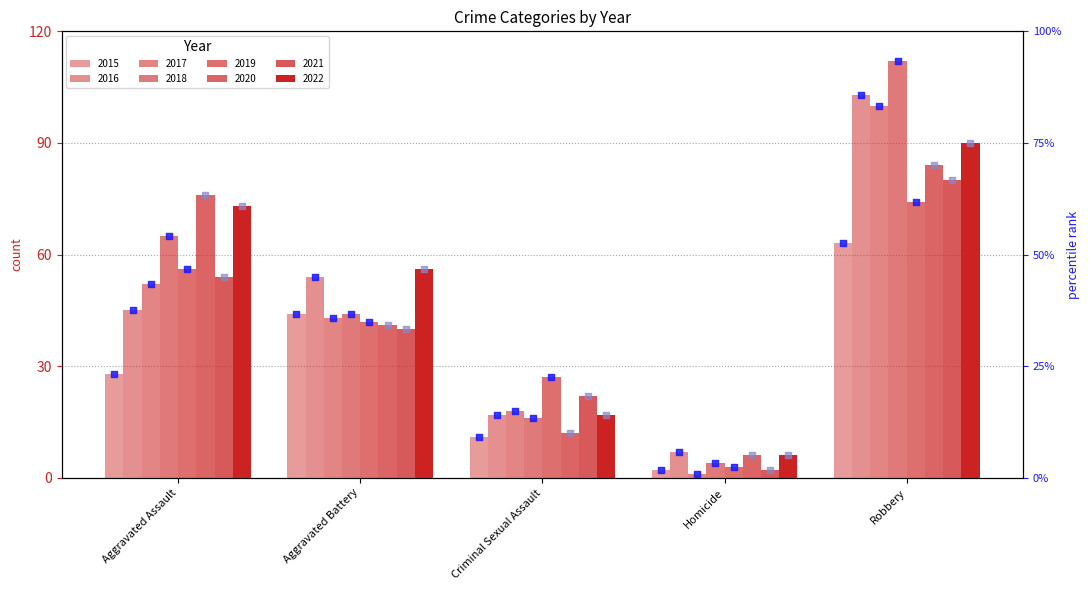

Which has a higher value, Homicide or Aggravated Battery?

Aggravated Battery